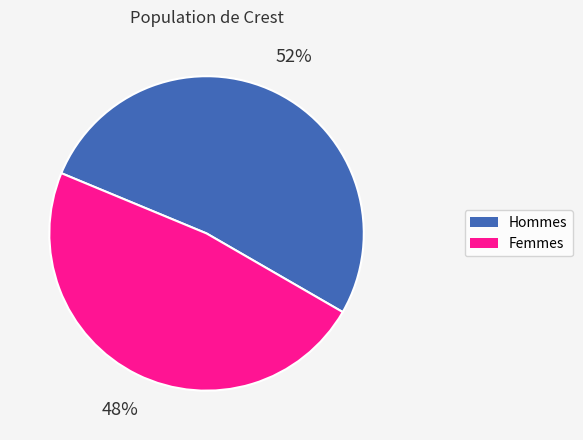

Does any single category account for the majority?

Yes